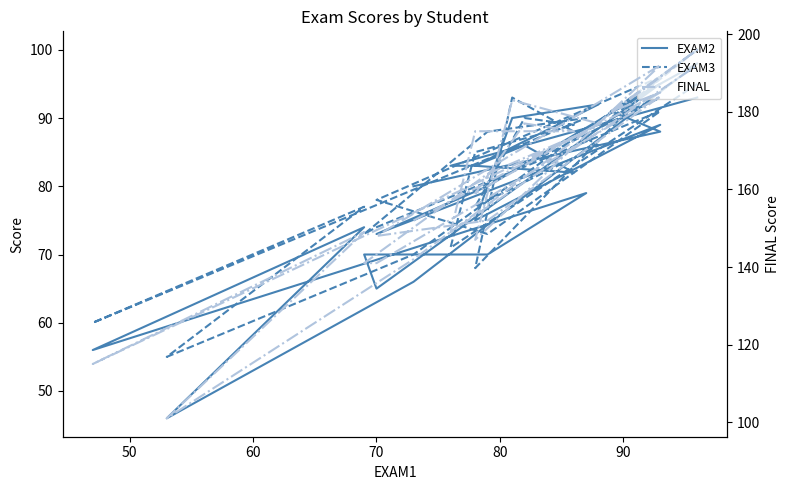

Rank the series by their maximum value, from highest to lowest.

FINAL, EXAM3, EXAM2